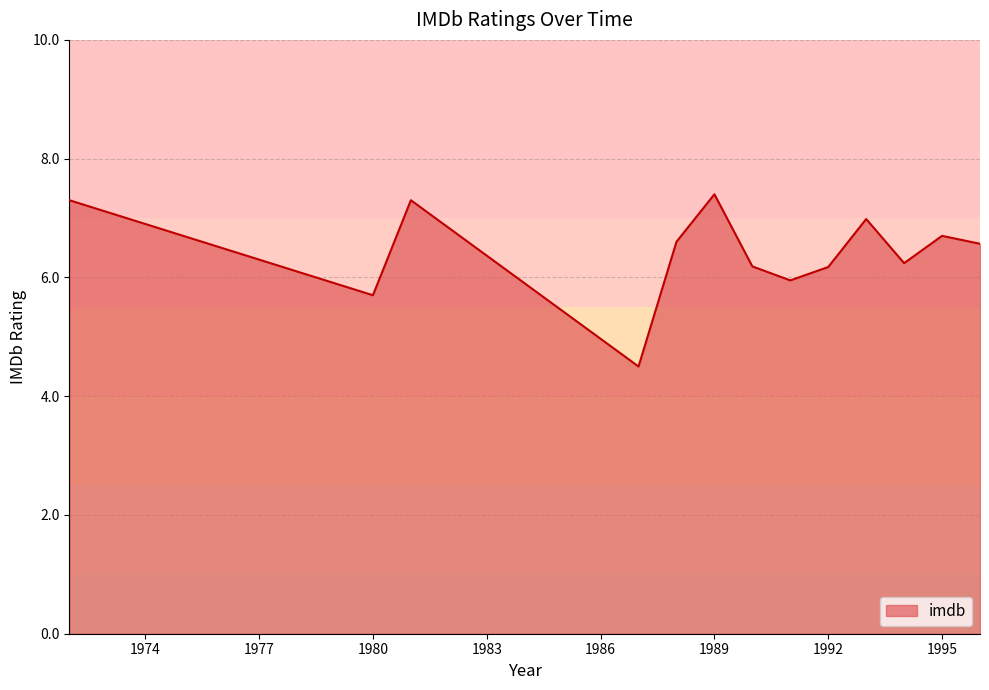

What is the maximum value shown in the chart?

7.4